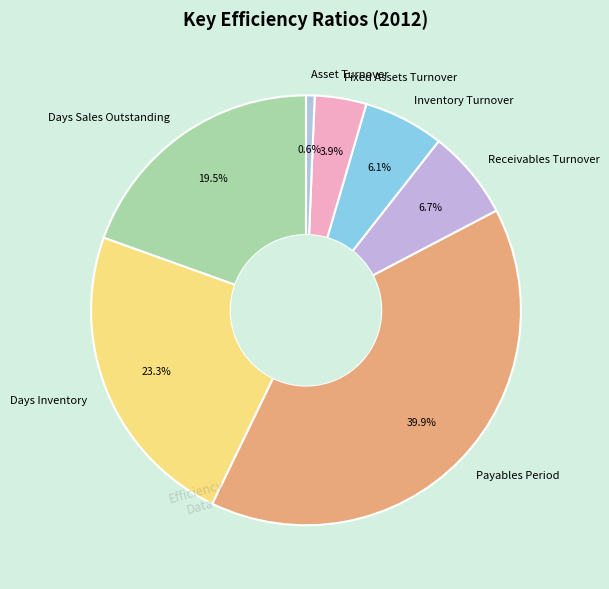

Is the sum of Payables Period and Days Inventory greater than half?

Yes